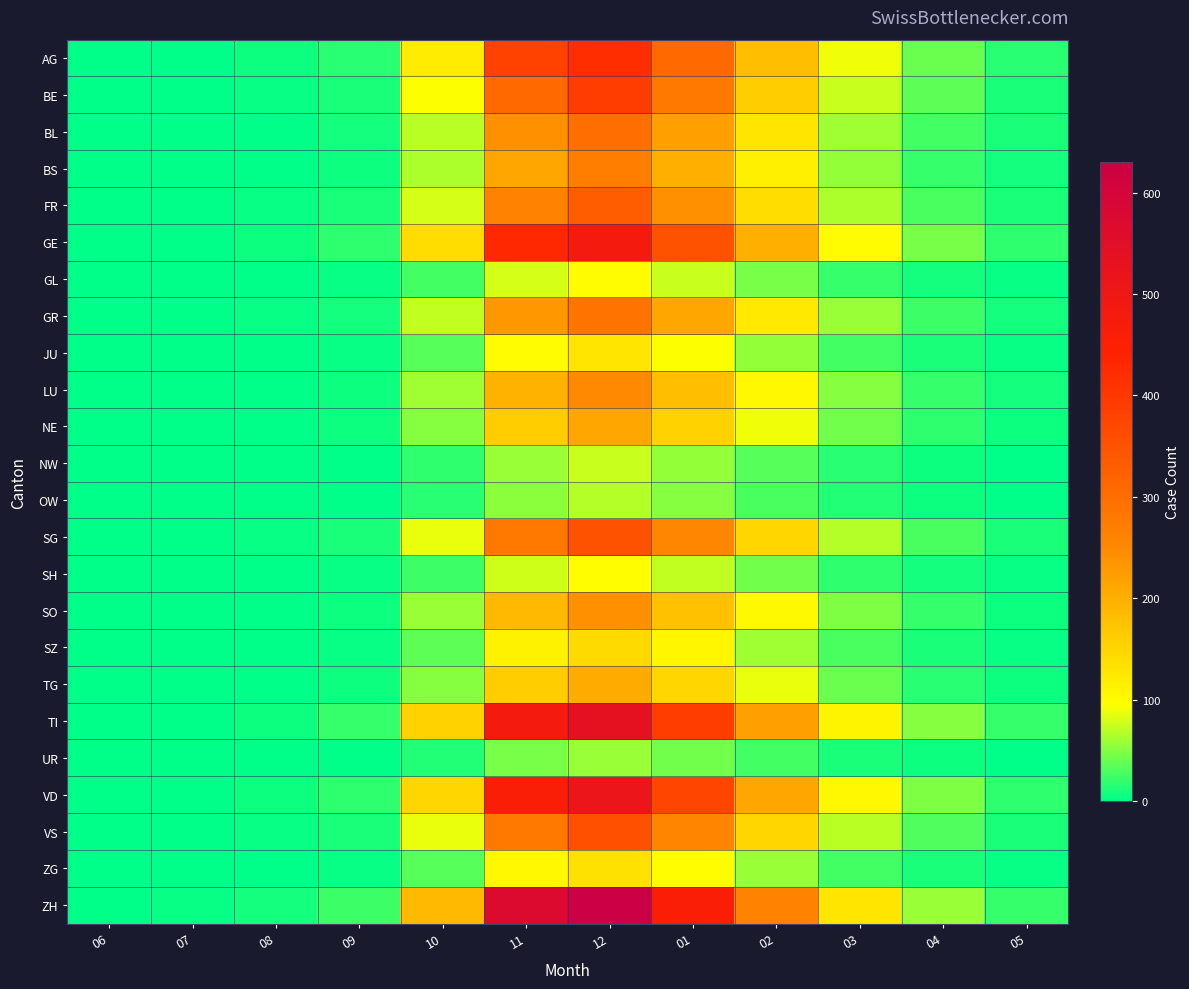

Which series has the widest spread of values?

ZH